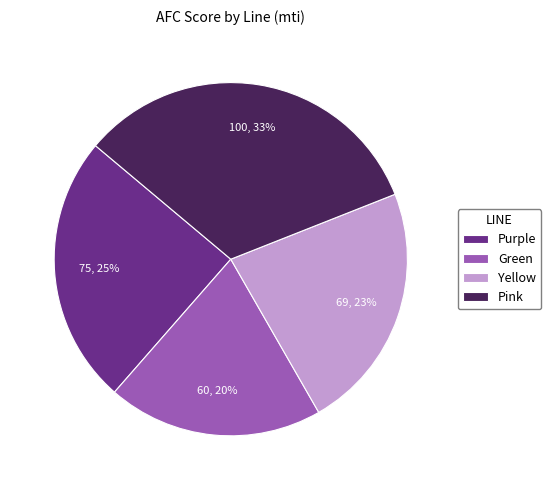

To the nearest percent, what percentage of the pie is Pink?

33%